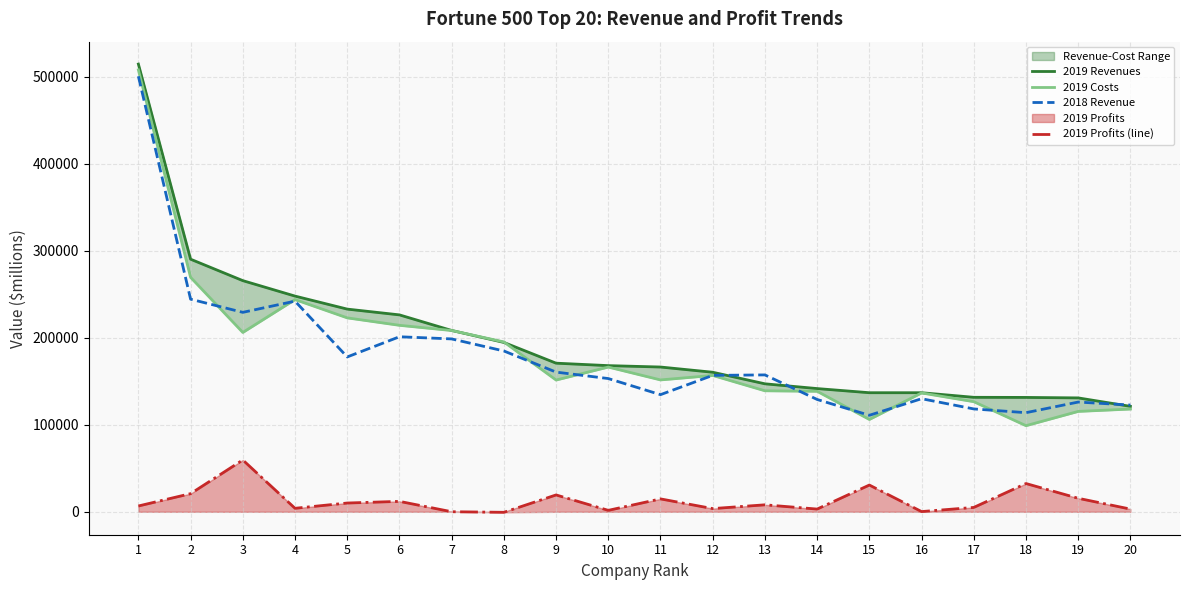

Which category has the lowest value in the 2019 Revenues series?

20